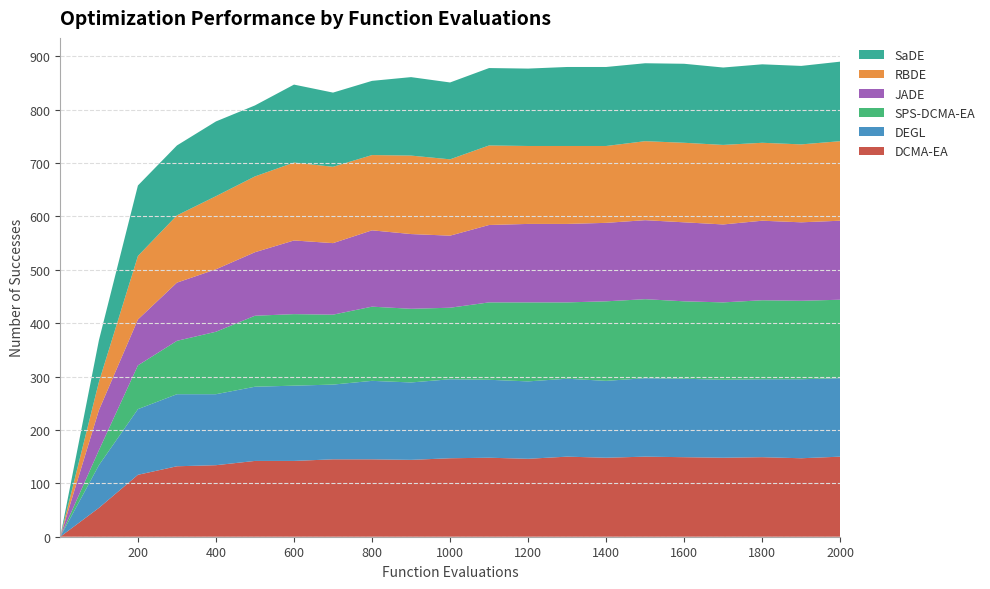

Reading left to right, list all the values displayed in this chart.

DCMA-EA: 1=0	100=54	200=116	300=132	400=134	500=142	600=142	700=145	800=145	900=144	1000=147	1100=148	1200=146	1300=150	1400=148	1500=150	1600=149	1700=148	1800=149	1900=147	2000=150
DEGL: 1=0	100=80	200=123	300=135	400=133	500=139	600=141	700=140	800=147	900=145	1000=148	1100=146	1200=145	1300=146	1400=144	1500=147	1600=147	1700=146	1800=146	1900=148	2000=147
SPS-DCMA-EA: 1=0	100=28	200=82	300=100	400=117	500=133	600=134	700=131	800=139	900=138	1000=134	1100=145	1200=148	1300=143	1400=149	1500=148	1600=145	1700=145	1800=148	1900=147	2000=147
JADE: 1=0	100=75	200=86	300=109	400=117	500=119	600=138	700=134	800=143	900=140	1000=135	1100=145	1200=147	1300=147	1400=147	1500=148	1600=148	1700=146	1800=149	1900=147	2000=148
RBDE: 1=0	100=53	200=119	300=126	400=137	500=142	600=146	700=143	800=141	900=147	1000=143	1100=149	1200=146	1300=146	1400=144	1500=148	1600=149	1700=149	1800=146	1900=146	2000=149
SaDE: 1=0	100=78	200=132	300=131	400=140	500=133	600=146	700=139	800=139	900=147	1000=144	1100=145	1200=145	1300=148	1400=148	1500=146	1600=148	1700=145	1800=147	1900=147	2000=149